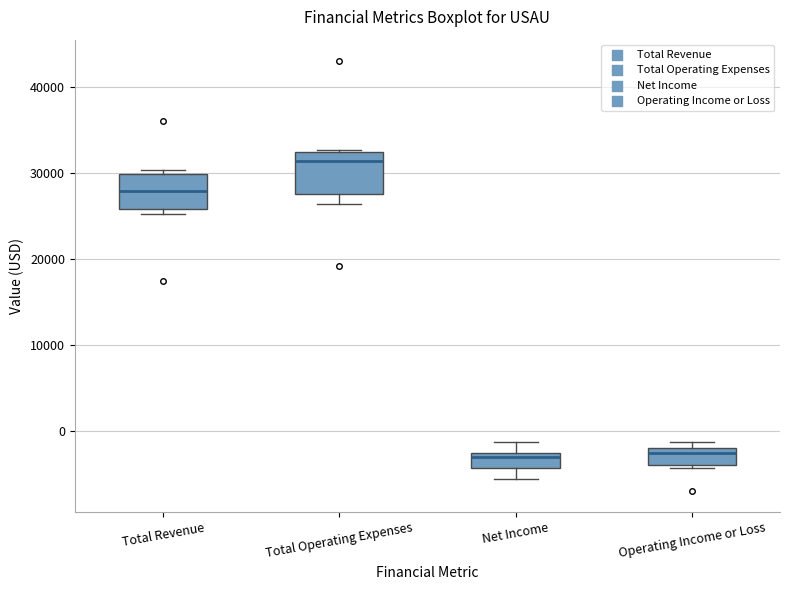

Where is the lower edge of the box for Total Revenue on the y-axis? The values are not printed on the chart, so give them approximately, as read against the axis.

26000